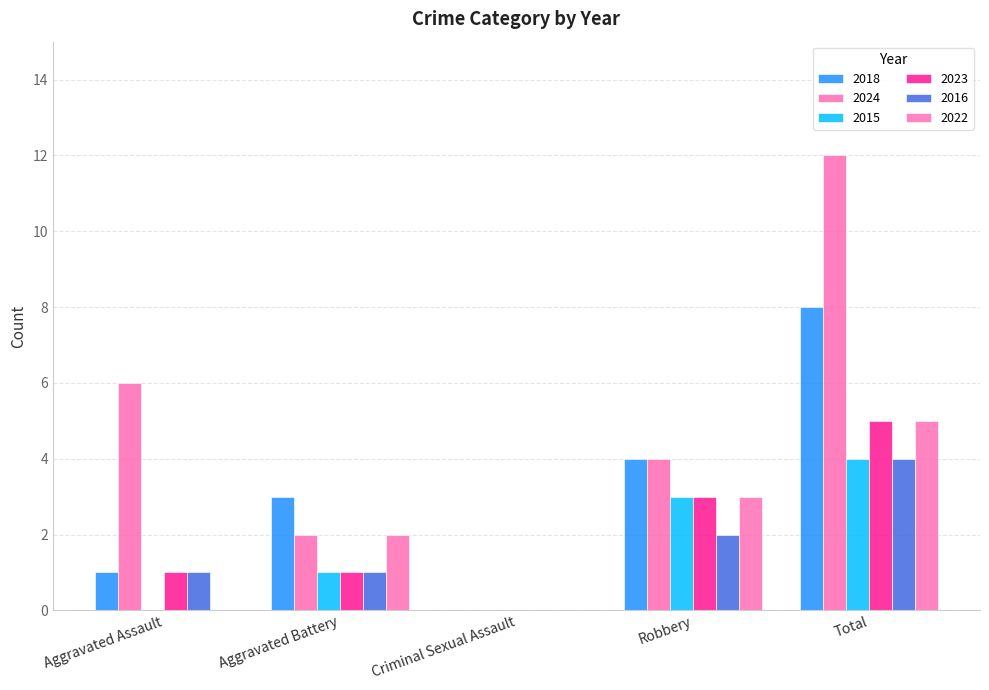

Read the 2018 value at Total.

8